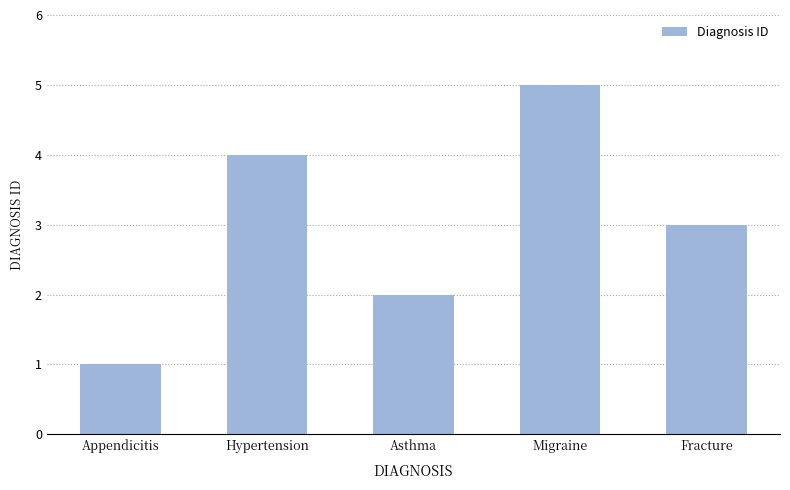

What is the difference between the values at Fracture and Appendicitis?

2